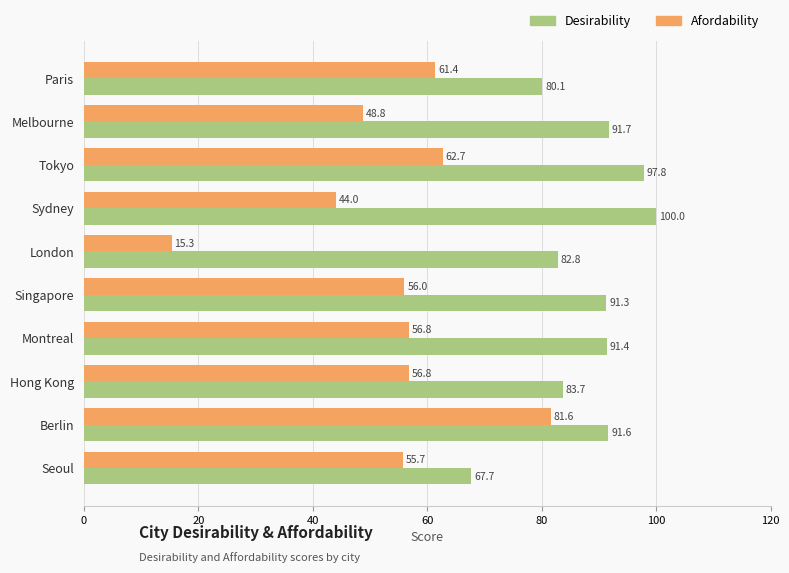

What value does the Desirability series have at Paris?

80.1